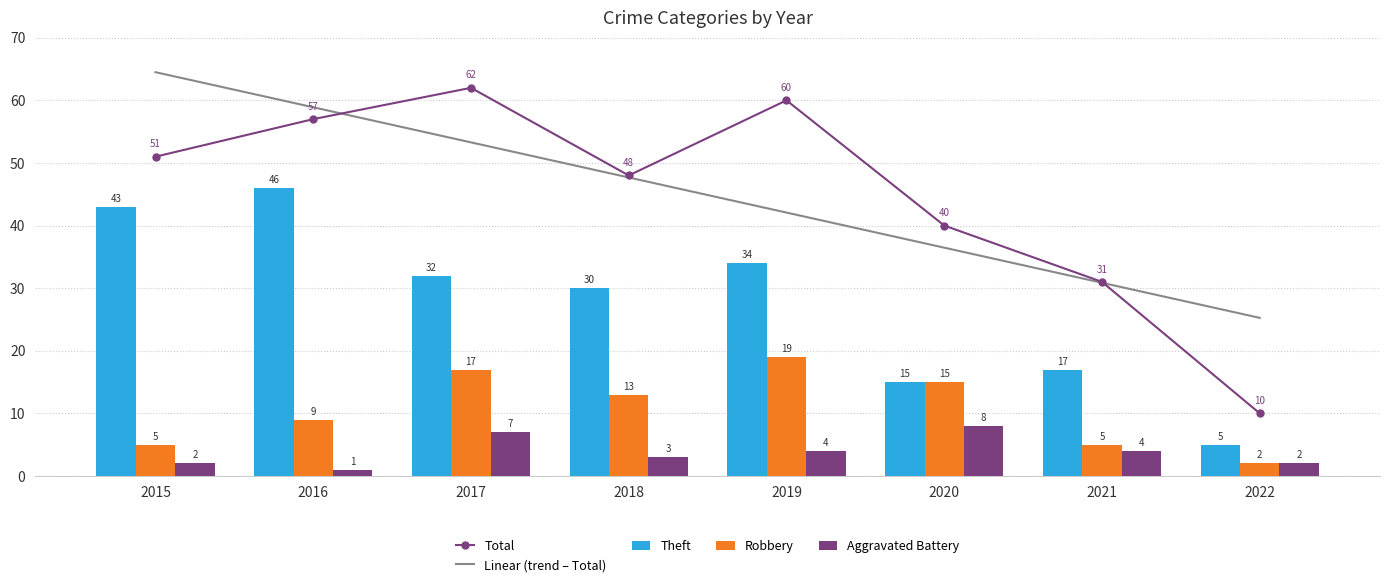

What is the difference between the Theft values at 2016 and 2015?

3